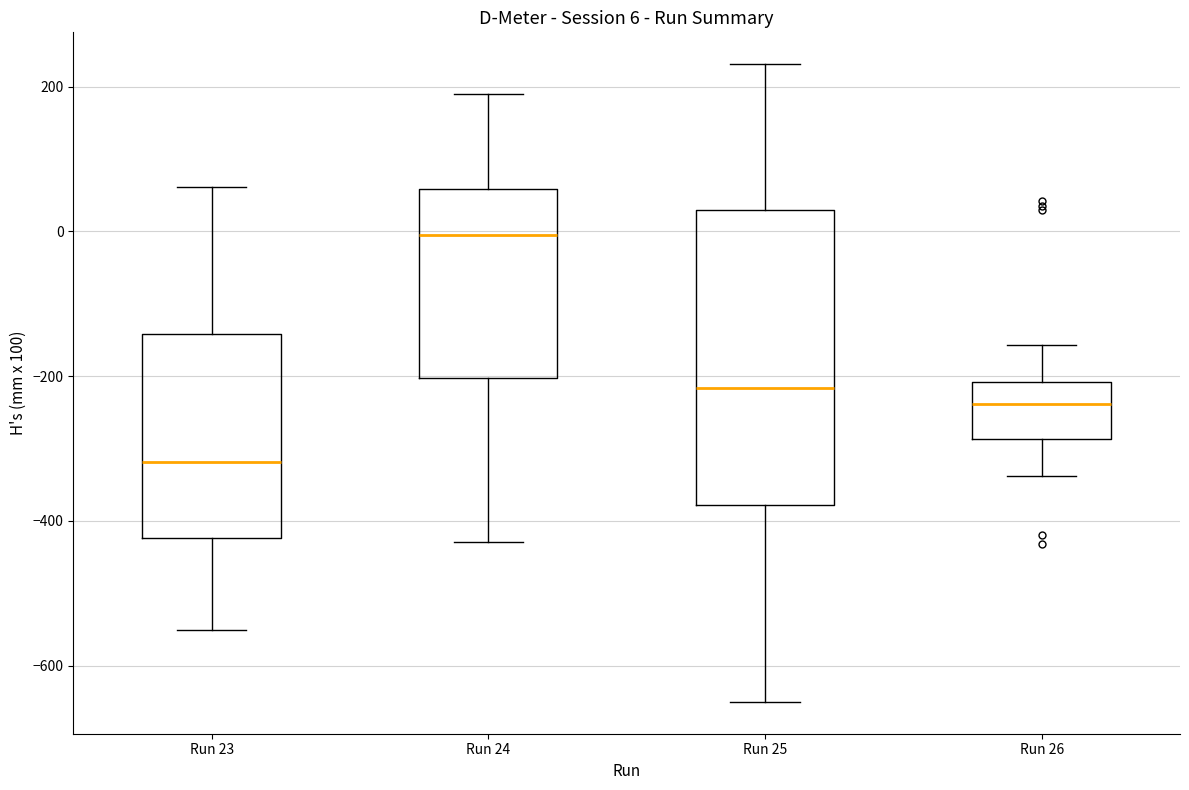

Which box is the tallest, from its lower edge to its upper edge?

Run 25